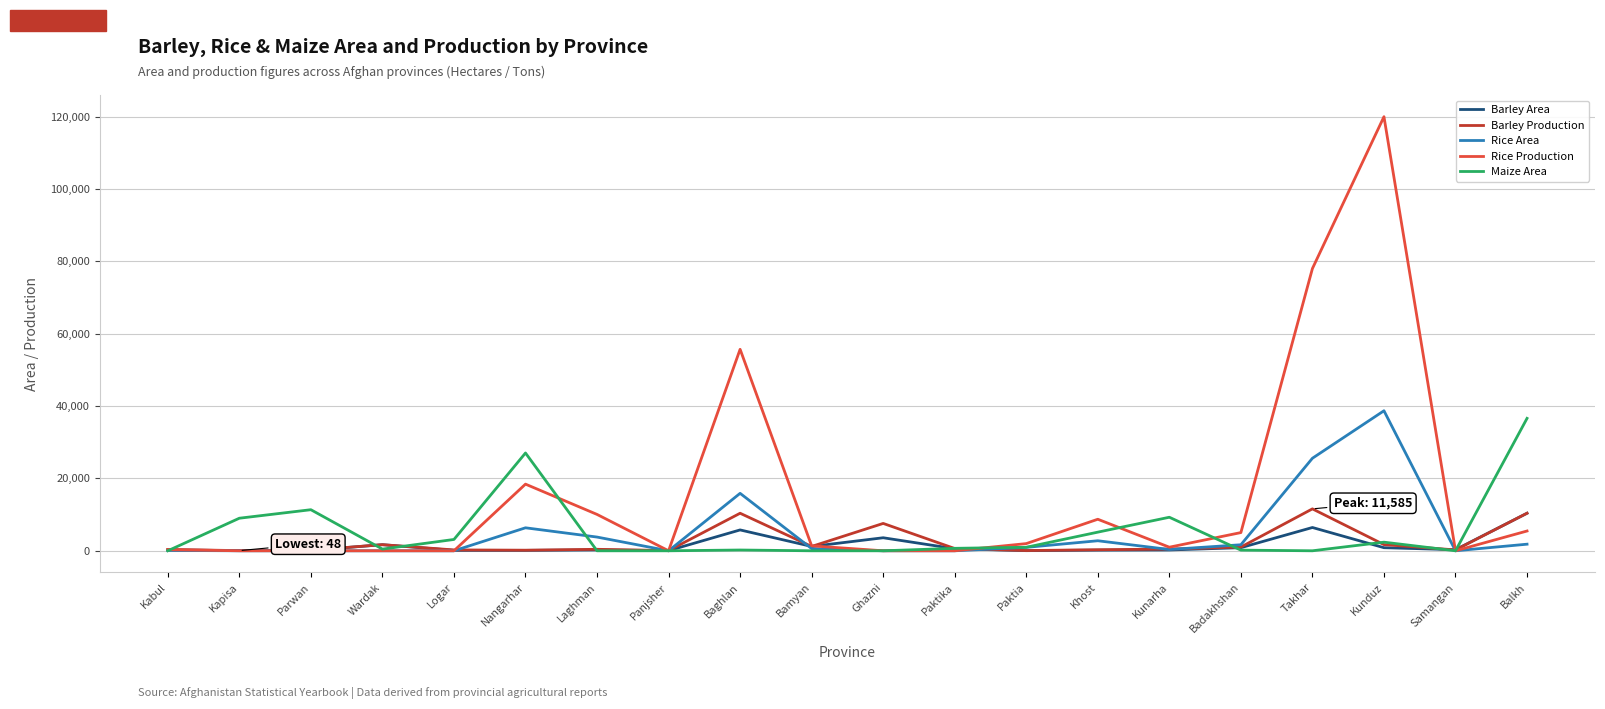

Which series has the largest total across all categories?

Rice Production